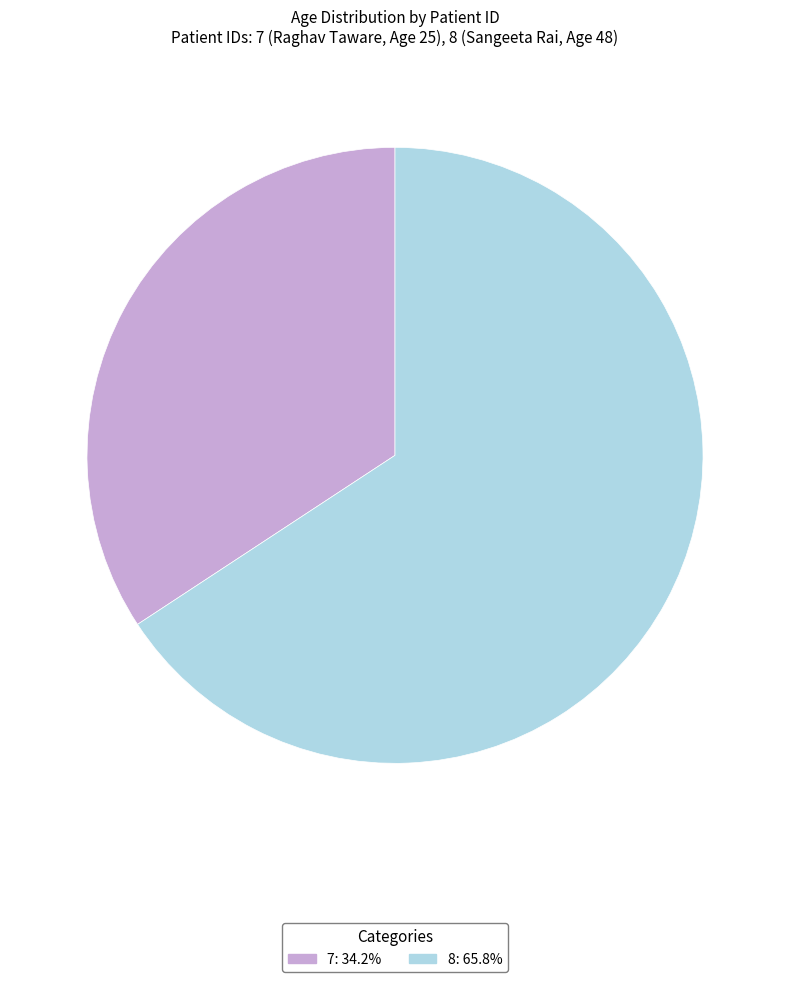

Combined, do 8: 65.8% and 7: 34.2% account for over 50%?

Yes